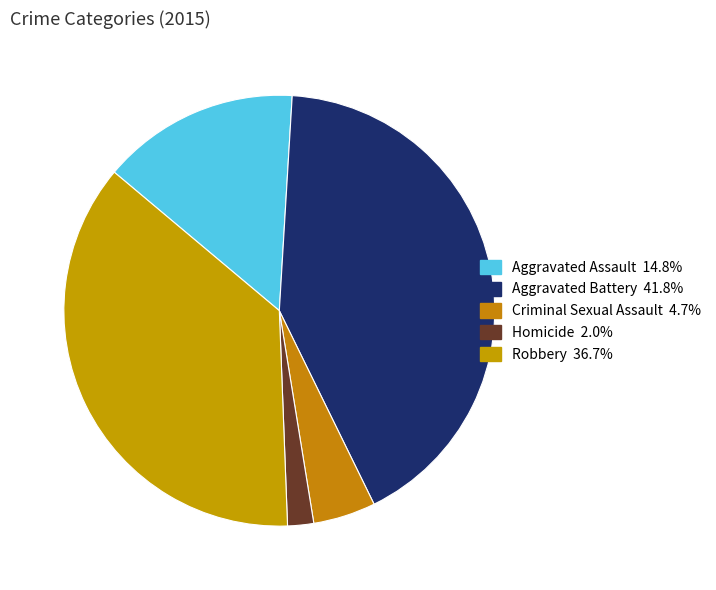

How many segments does this pie chart have?

5